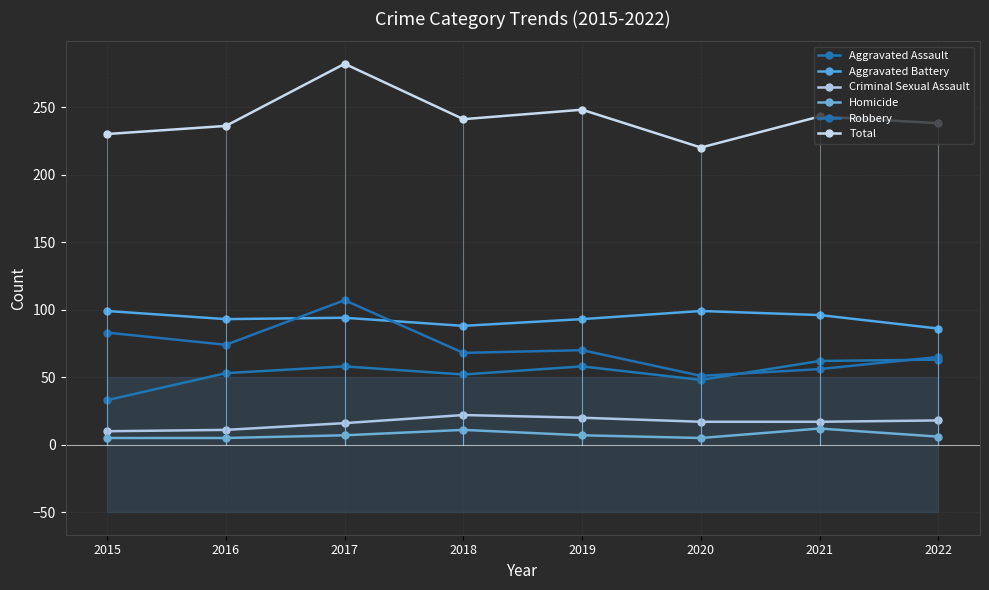

What is the difference between the second highest and second lowest values in the Robbery series?

27